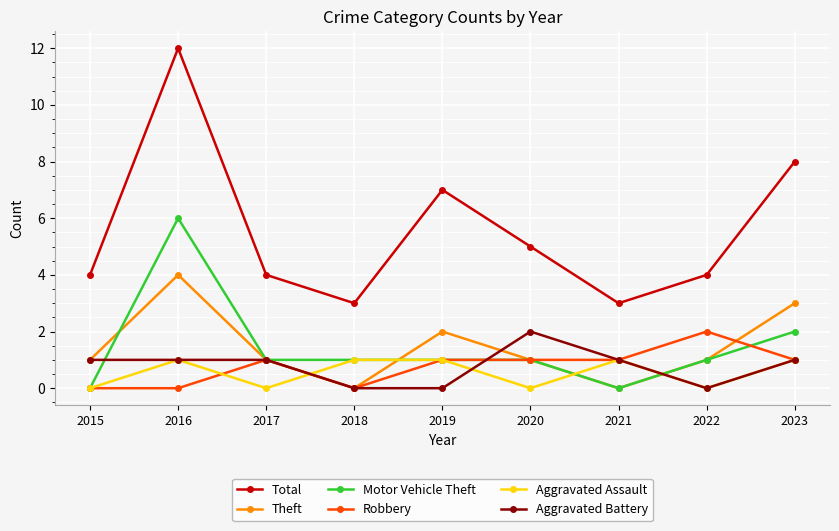

What is the total value across all series at 2020?

10